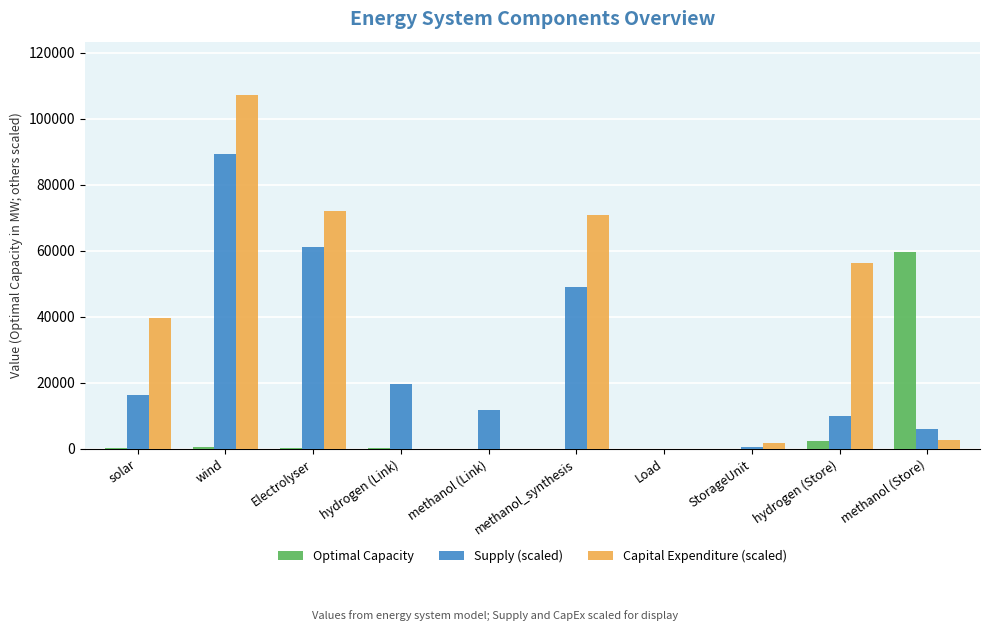

Is it true that Supply (scaled) equals 11724.6 at methanol (Link)?

True